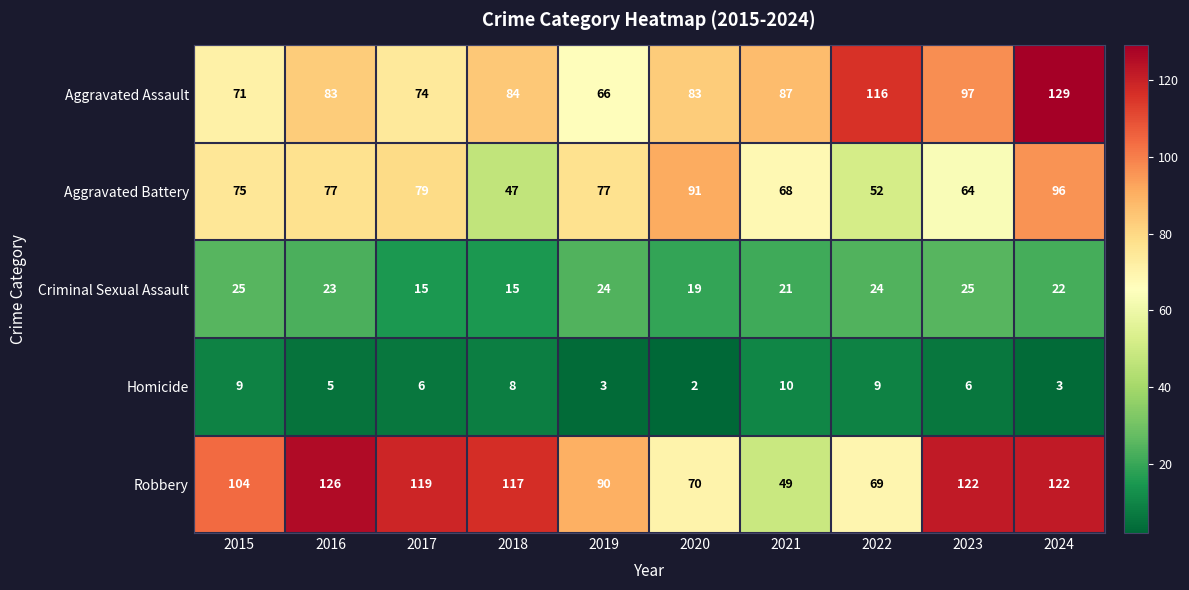

Read the Robbery value at 2024, to the nearest 5.

120